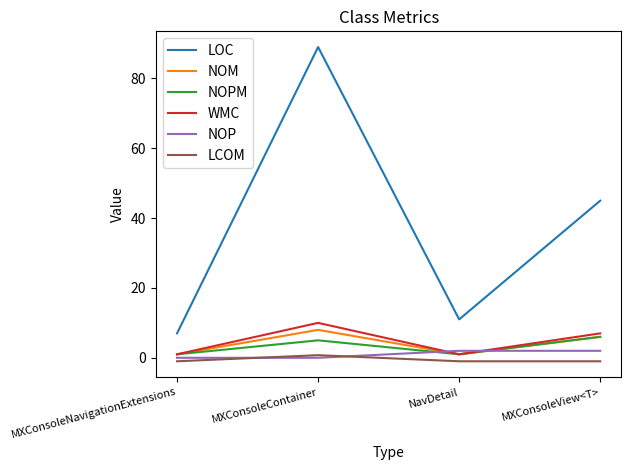

Between MXConsoleNavigationExtensions and MXConsoleContainer, which series saw the biggest shift?

LOC